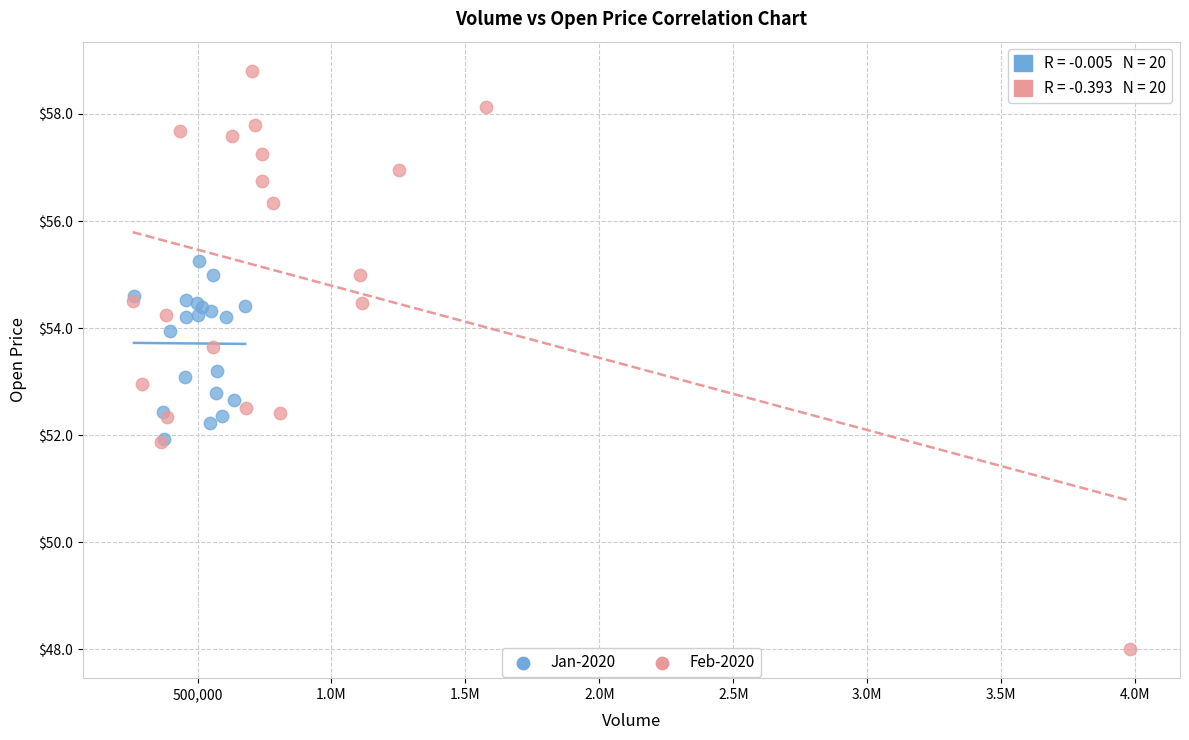

Which series contains the highest Y value?

Feb-2020